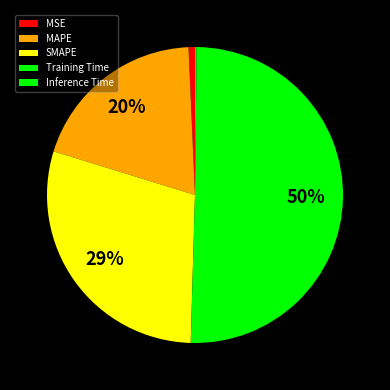

How many slices are in this pie chart?

5